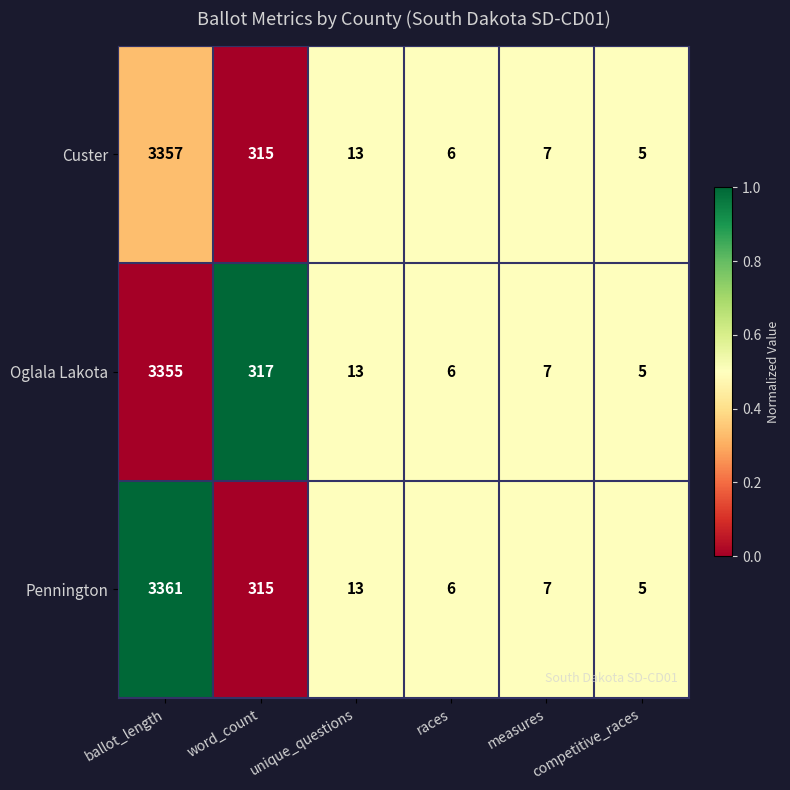

True or false: Custer has a value of 3 at competitive_races.

False